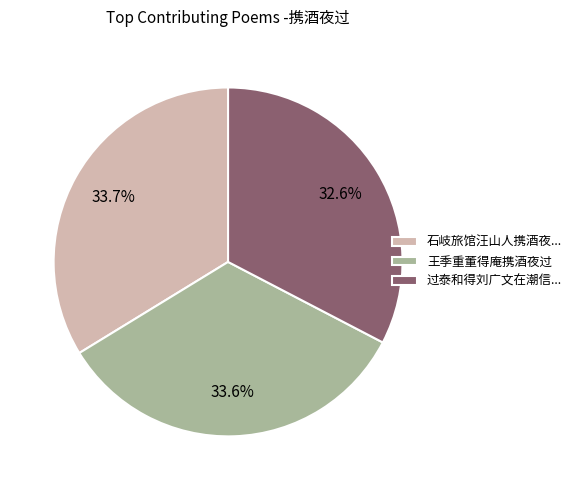

Is 王季重董得庵携酒夜过 the majority of the pie?

No